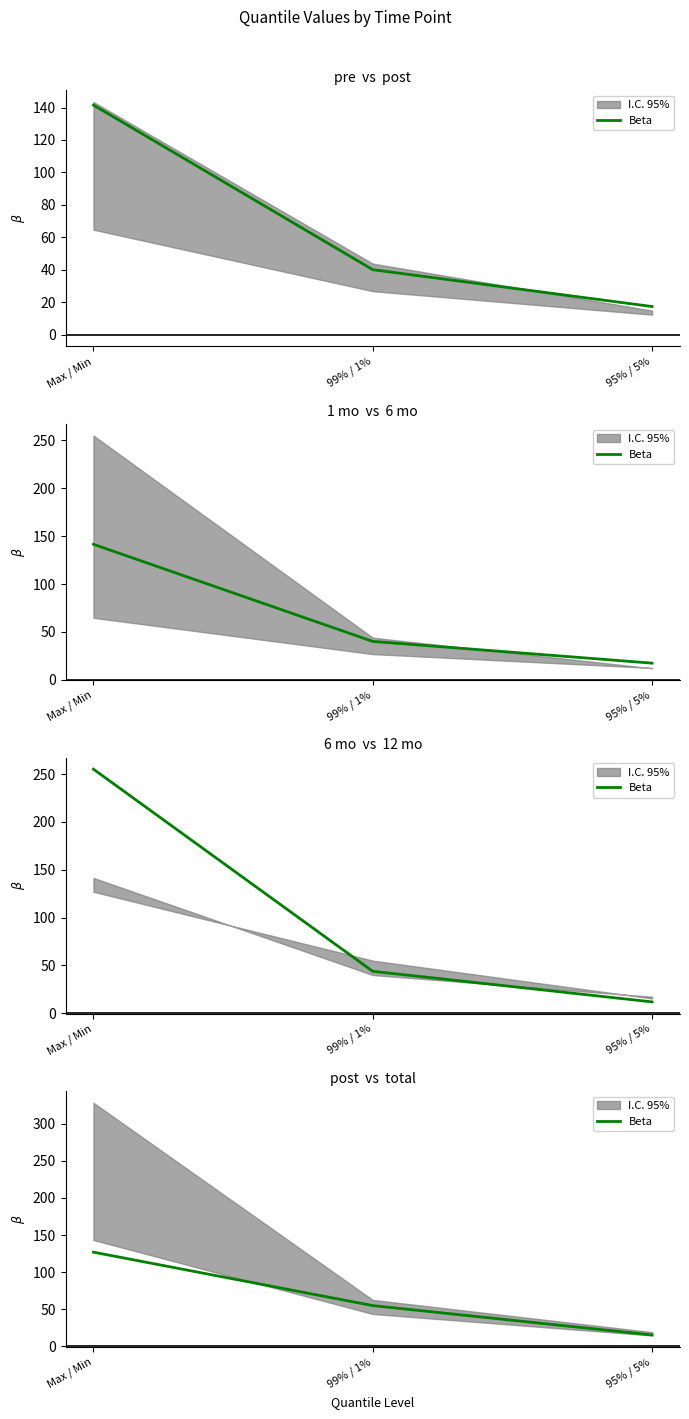

What is the value of the 3rd point from the left?

15.6